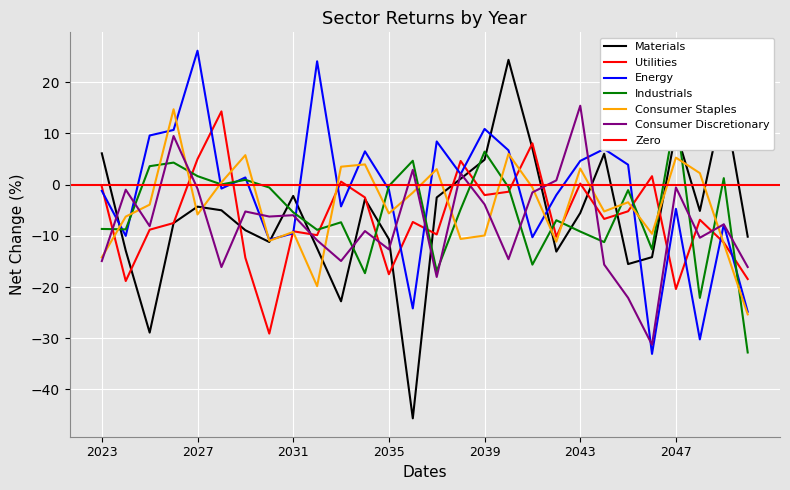

How many positive values does the Materials series have?

8